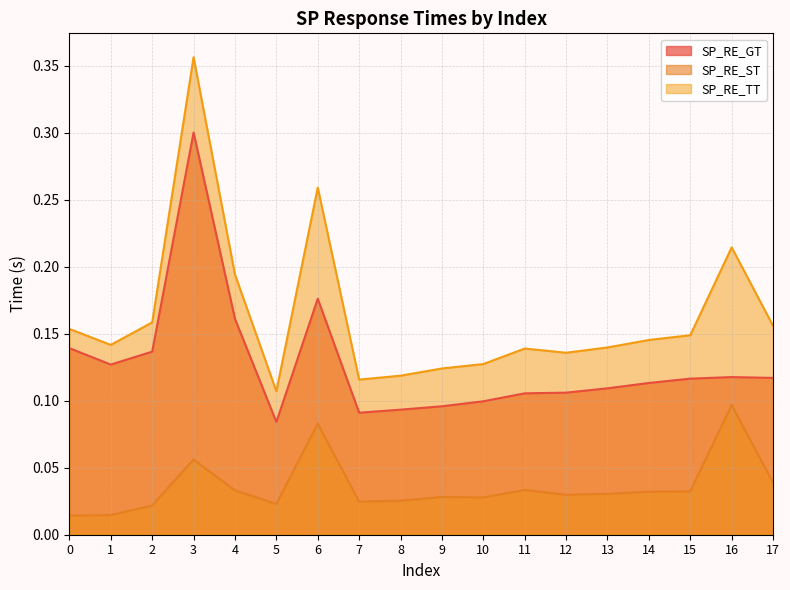

How many distinct data groups are displayed?

3